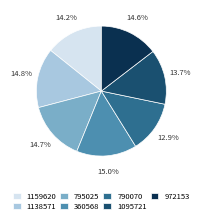

What is the smallest slice in the pie chart?

790070